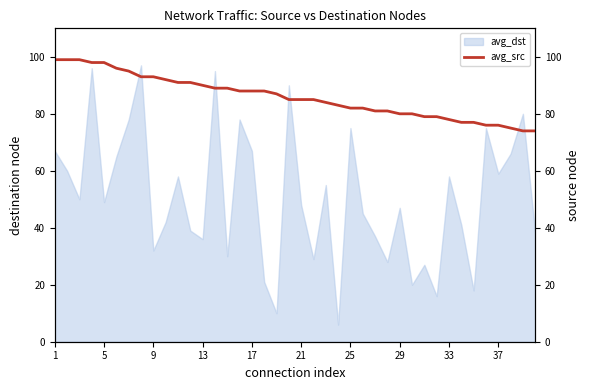

Where does the data first go above 85?

1